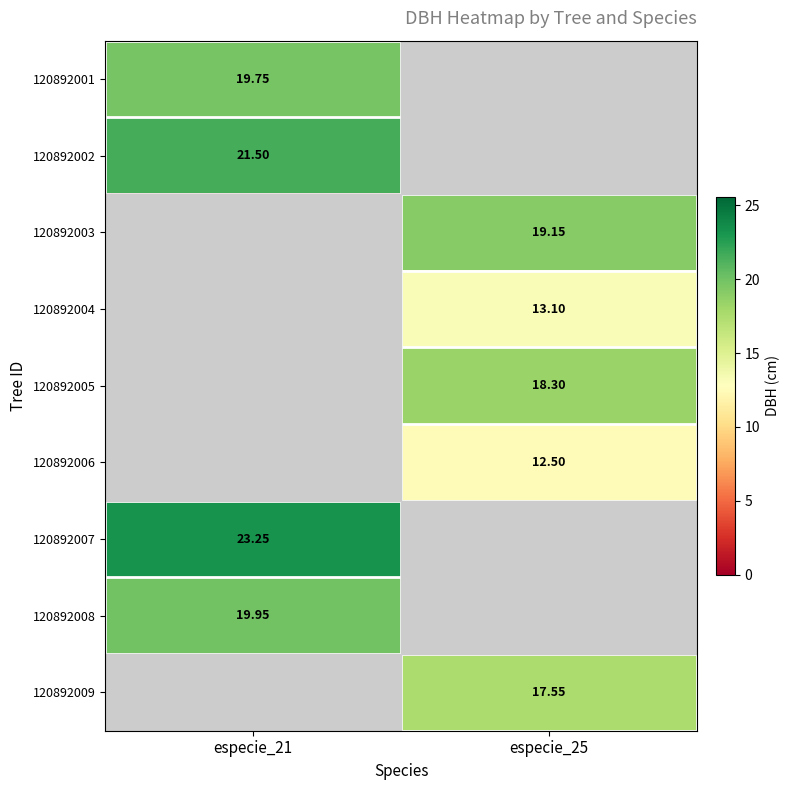

How many series are shown in this chart?

9